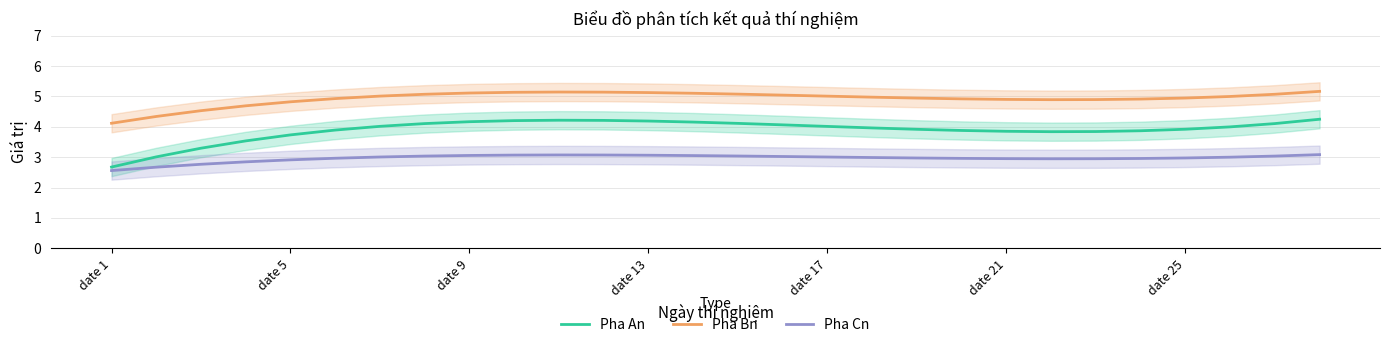

Does the chart have visible grid lines?

Yes